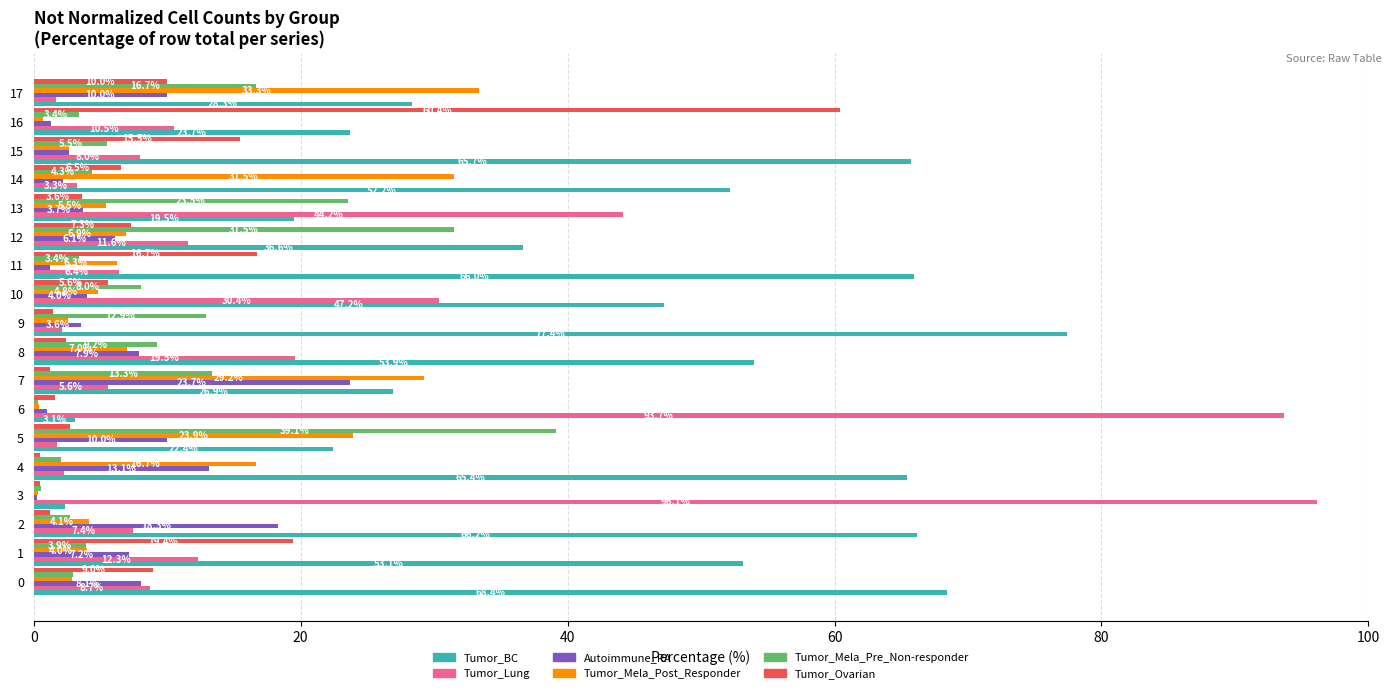

What is the maximum value shown in the chart?

96.1